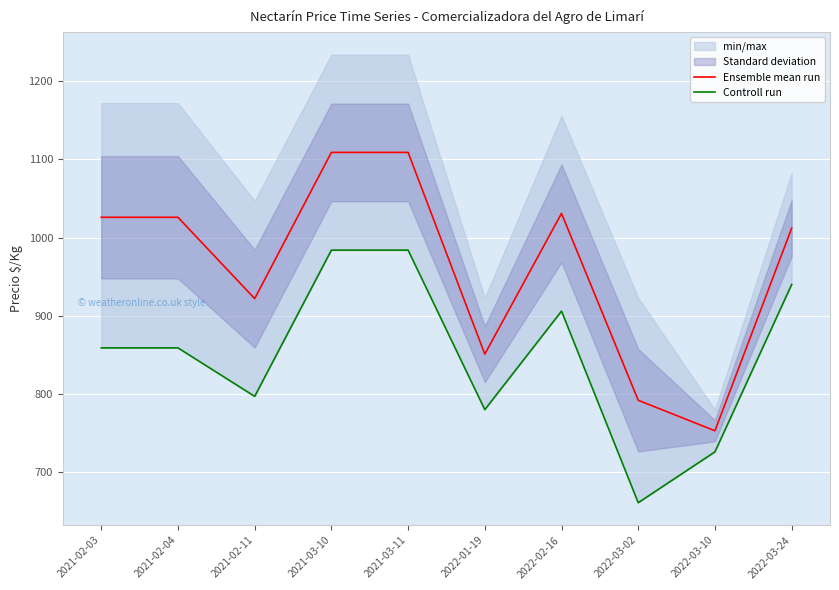

Which series has the widest spread of values?

Ensemble mean run